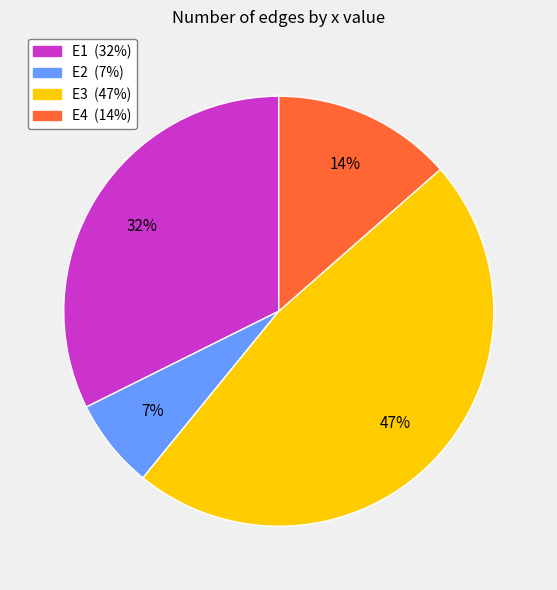

Rank the categories by value from highest to lowest.

E3, E1, E4, E2